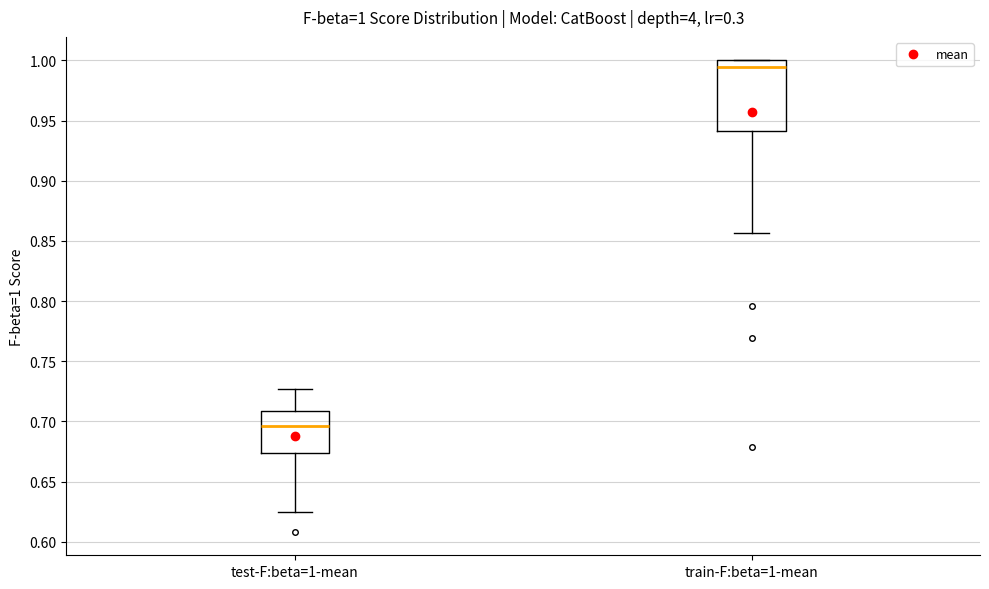

Comparing the boxes themselves (not the whiskers), which one is the tallest?

train-F:beta=1-mean